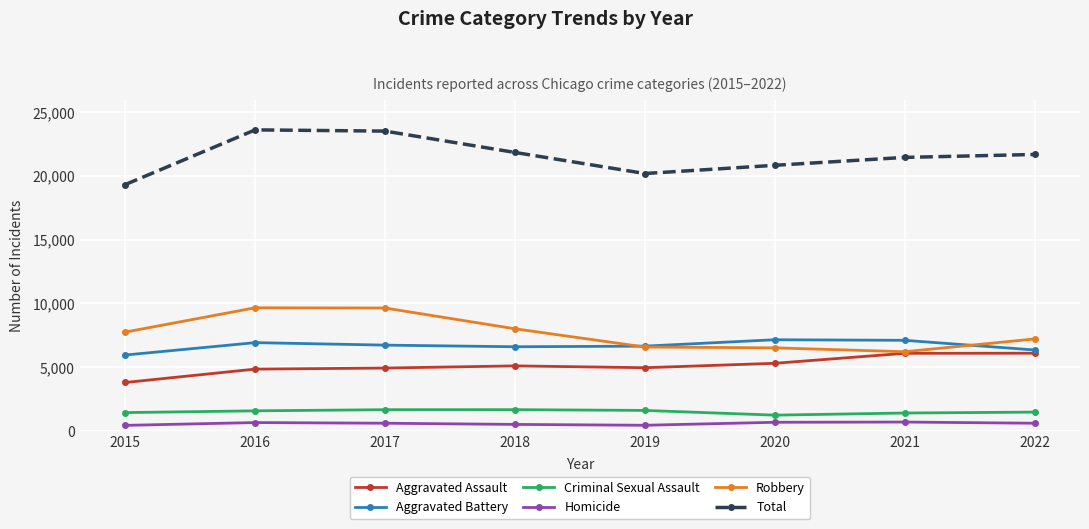

How many lines are shown in the chart?

6